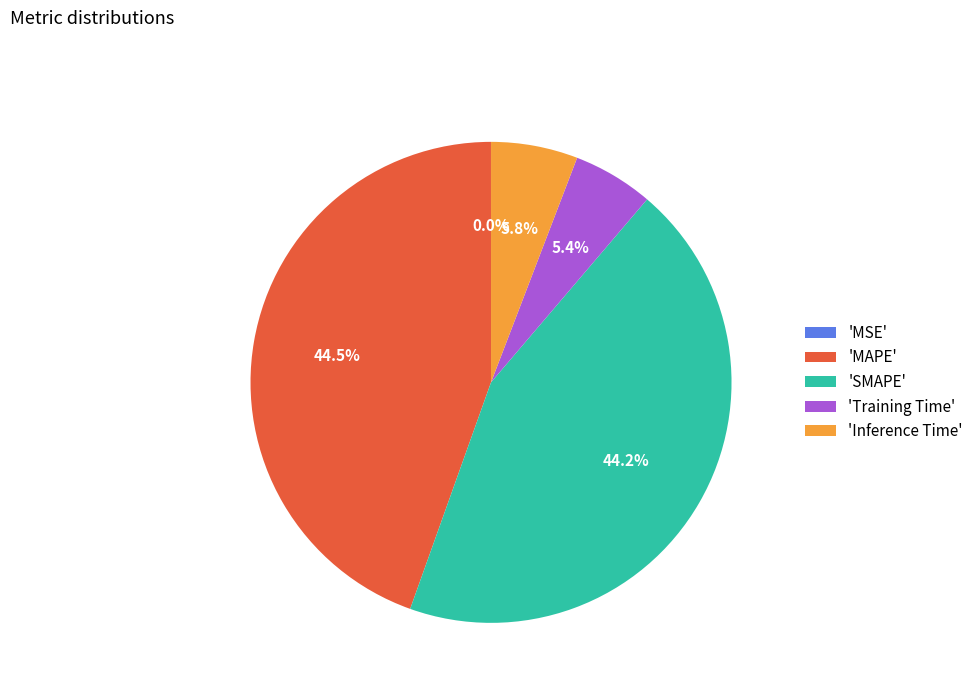

Does 'Inference Time' account for over 50% of the chart?

No